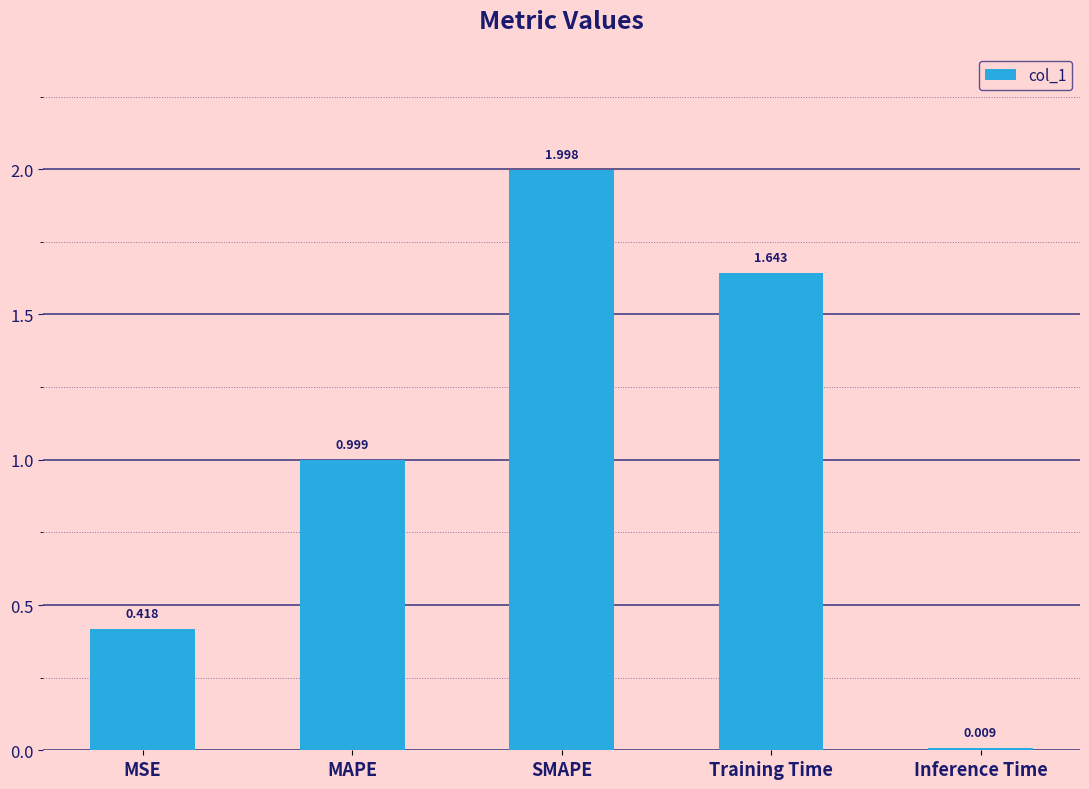

Which category has the lowest value across all series?

Inference Time